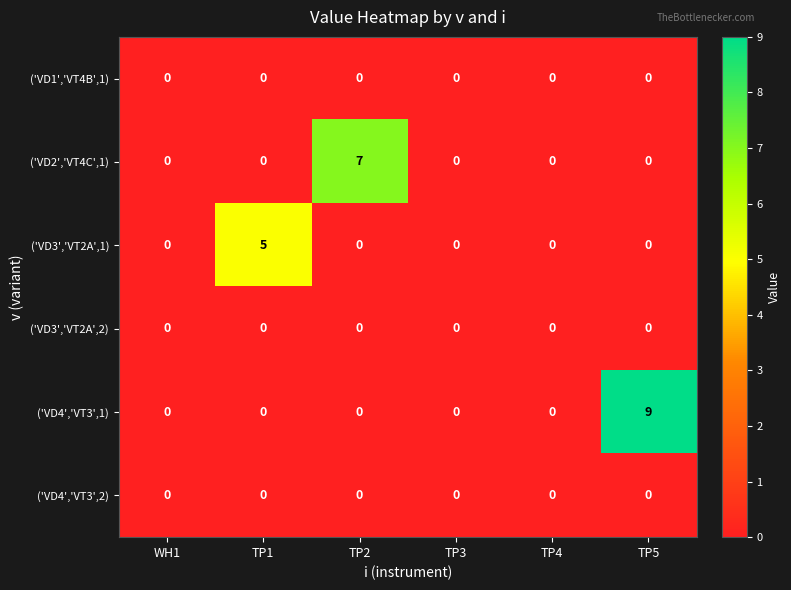

What is the maximum value for ('VD3','VT2A',1)?

5